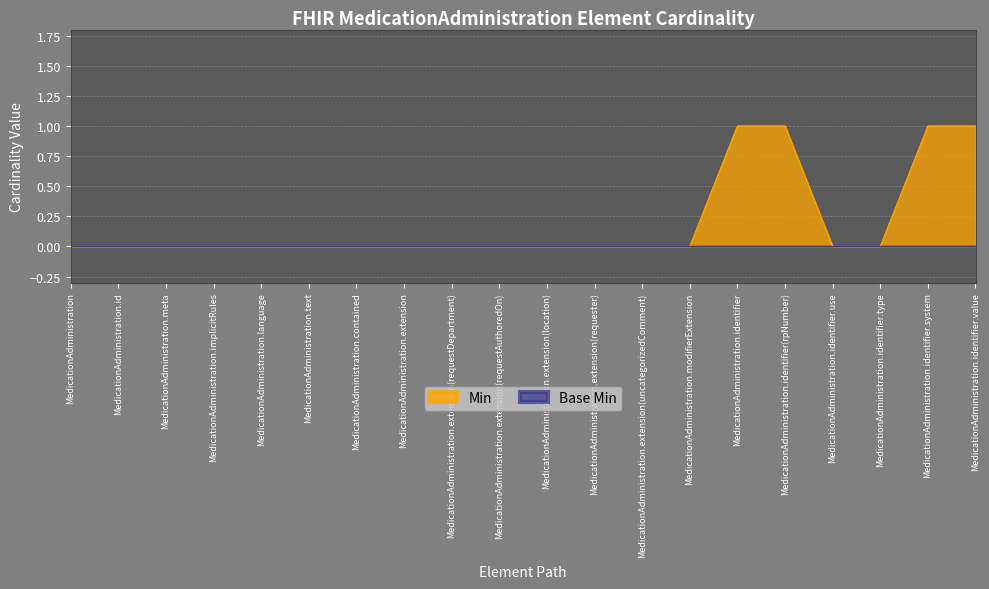

What is the maximum value shown in the chart?

1